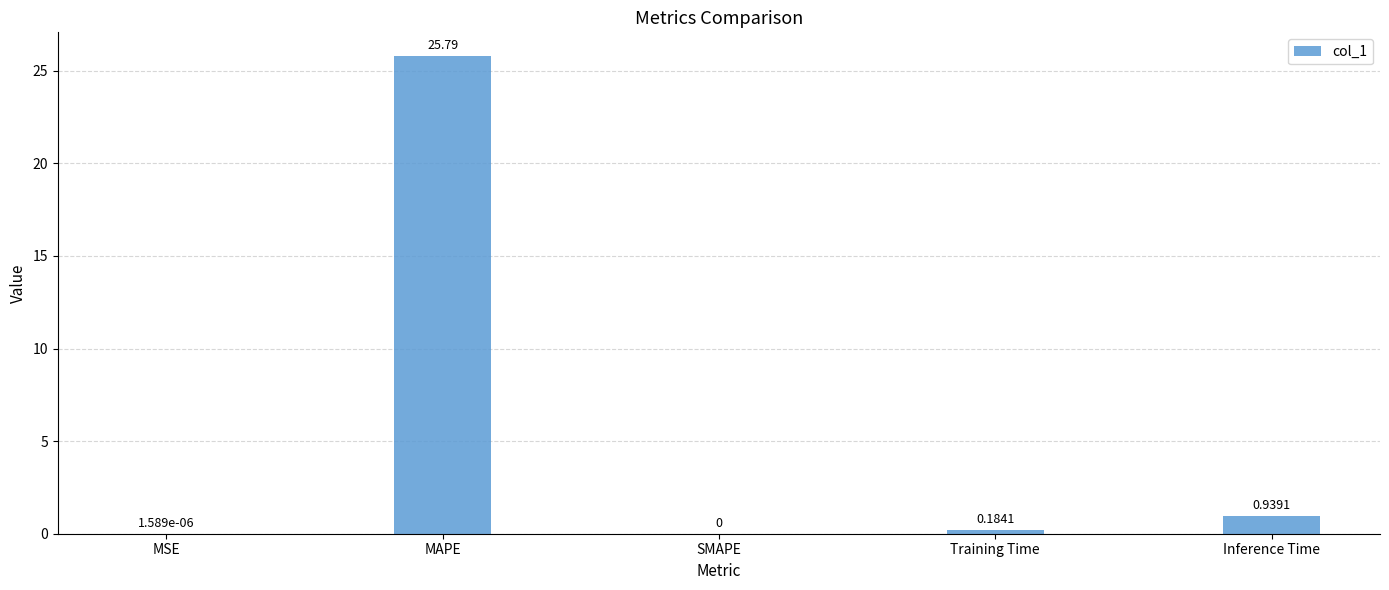

How many positive values are there?

4